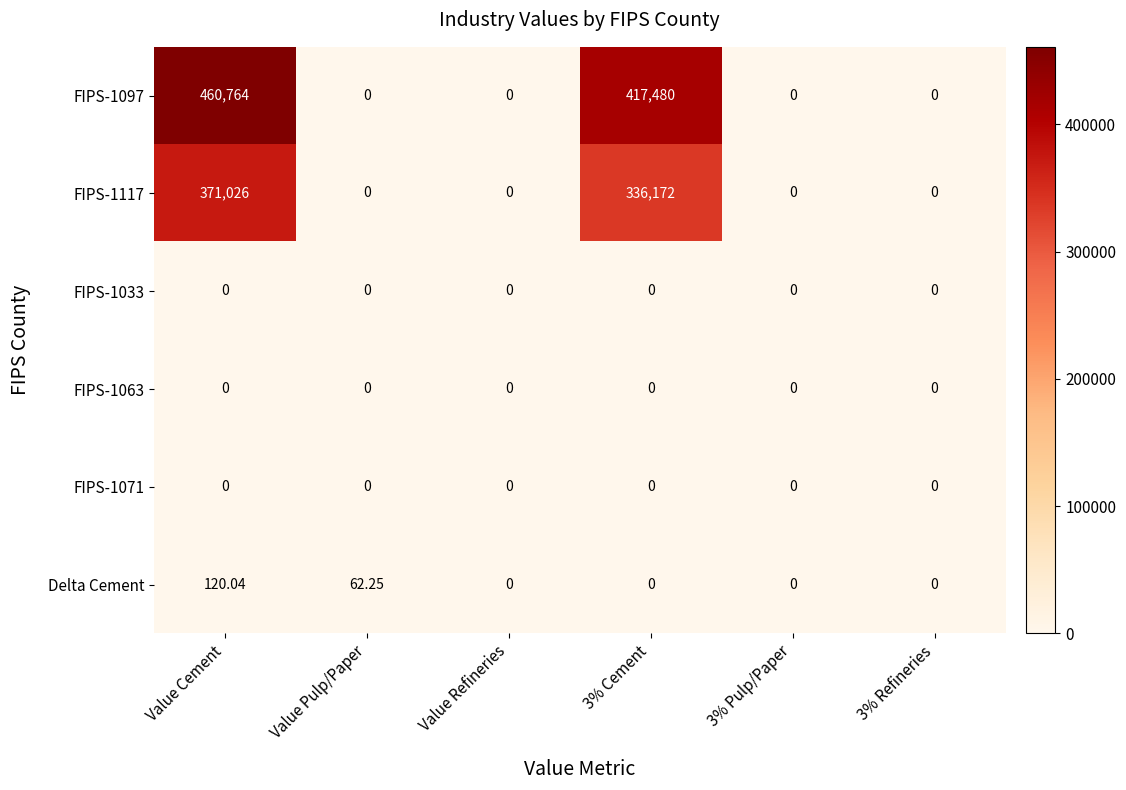

Where is Delta Cement nearest to the value 60?

Value Pulp/Paper